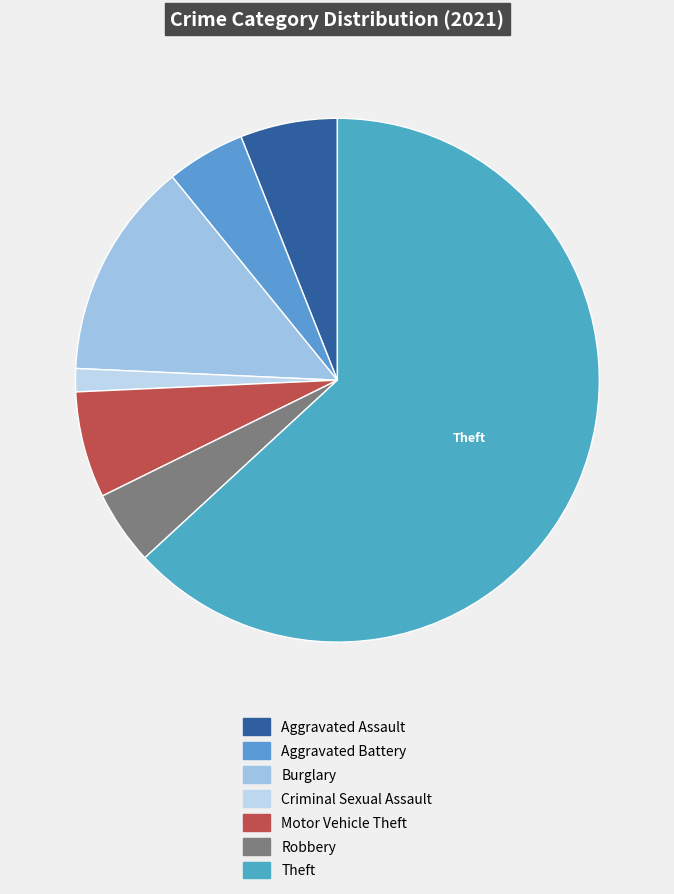

Count the number of slices in the pie.

7